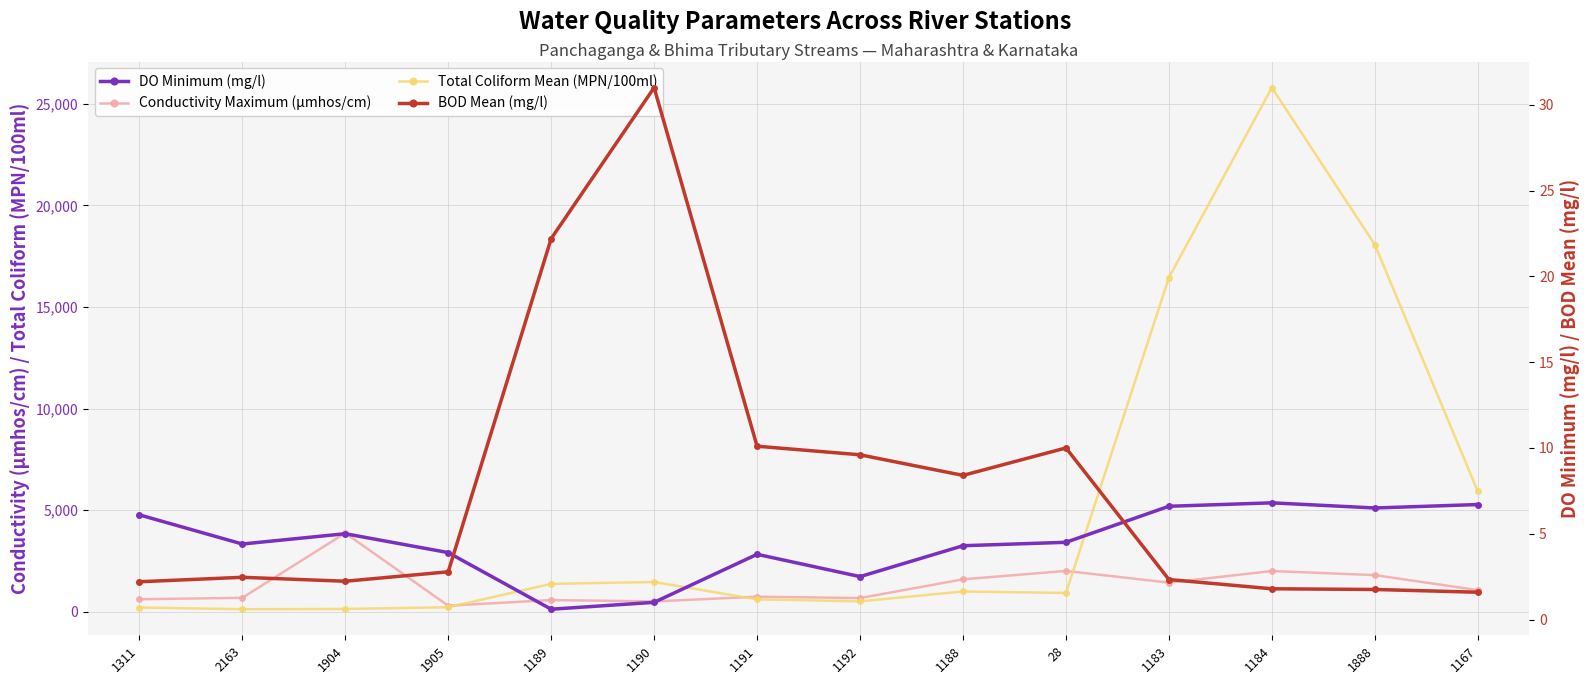

Reading left to right, list all the values displayed in this chart.

Conductivity Maximum (µmhos/cm): 611.0	682.0	3870.0	293.0	572.0	504.0	737.0	670.0	1593.0	2006.0	1430.0	2000.0	1800.0	1060.0
Total Coliform Mean (MPN/100ml): 205.0	121.0	133.0	218.0	1369.0	1460.0	606.0	508.0	994.0	920.0	16450.0	25803.0	18070.0	5924.0
DO Minimum (mg/l): 6.1	4.4	5.0	3.9	0.6	1.0	3.8	2.5	4.3	4.5	6.6	6.8	6.5	6.7
BOD Mean (mg/l): 2.2	2.5	2.2	2.8	22.2	31.0	10.1	9.6	8.4	10.0	2.3	1.8	1.8	1.6